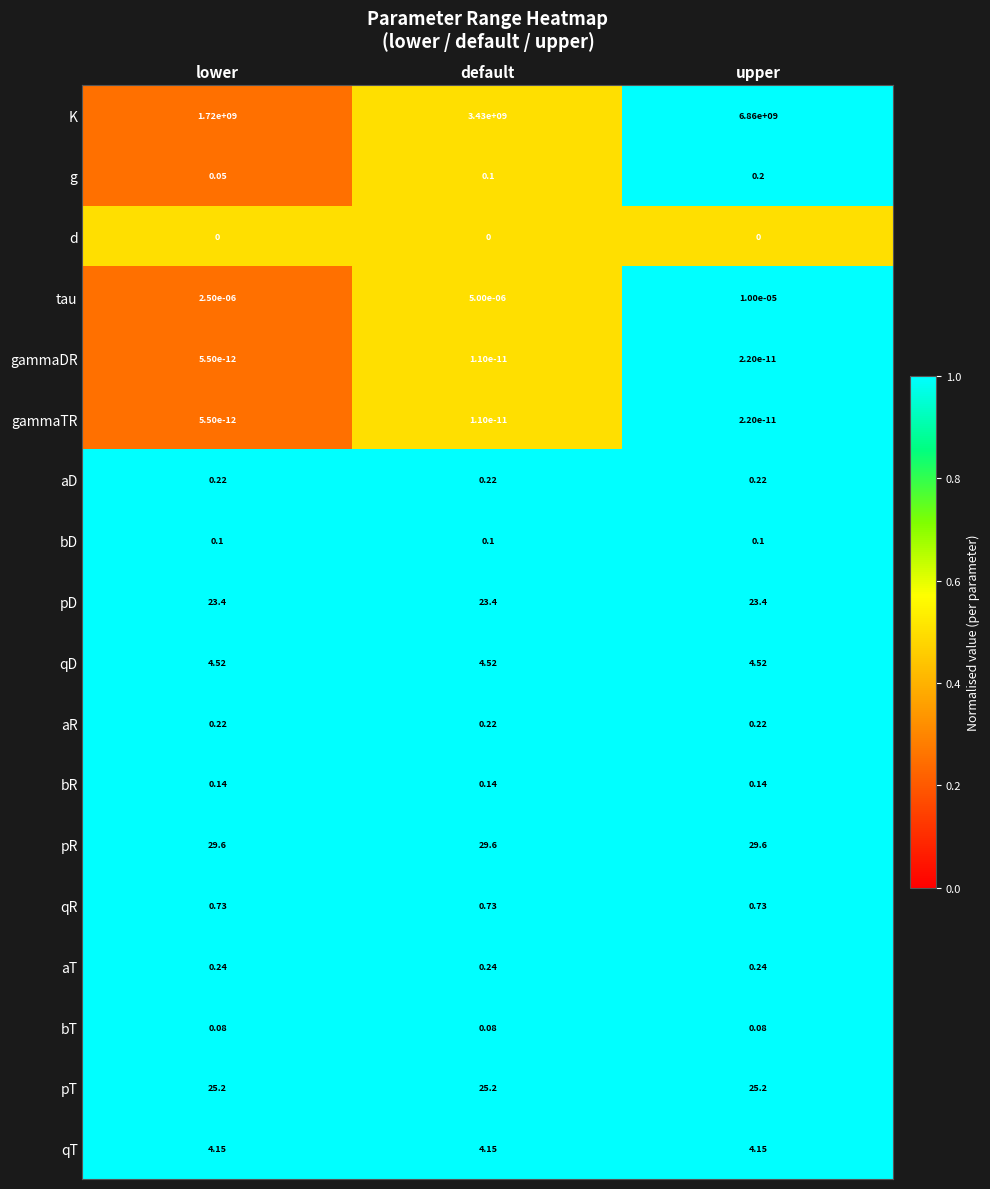

Which series has the largest total across all categories?

K